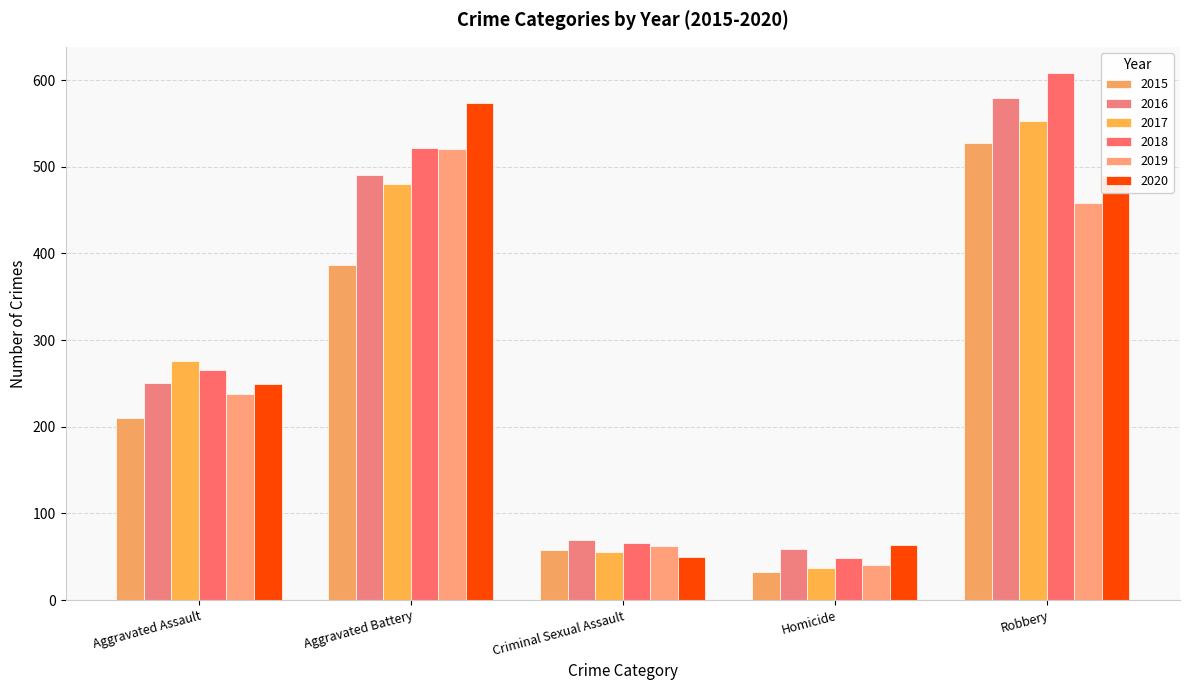

At how many categories does at least one series exceed 517?

2